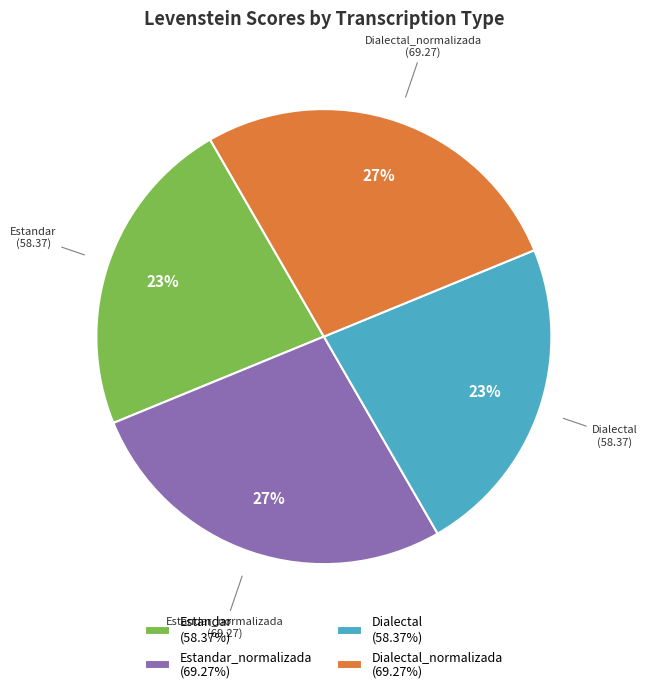

To the nearest percent, what is the difference between the largest and smallest slice percentages?

4%